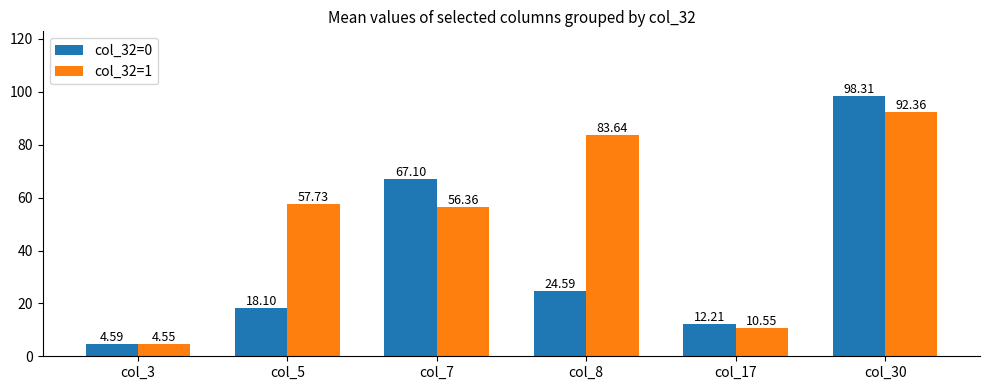

Rank the series by their average value, from highest to lowest.

col_32=1, col_32=0